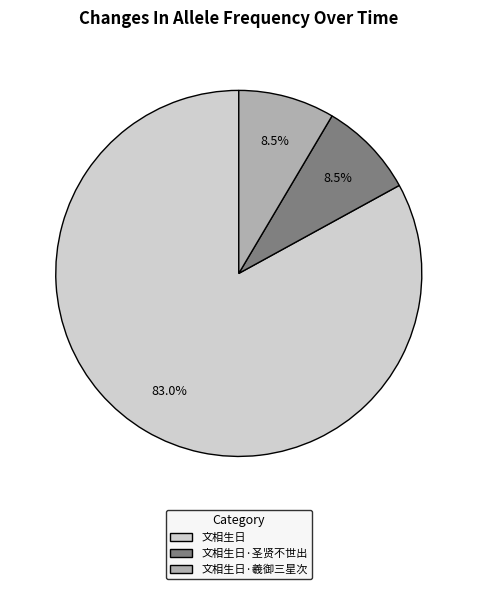

What percentage do 文相生日 and 文相生日·圣贤不世出 together represent?

91.5%